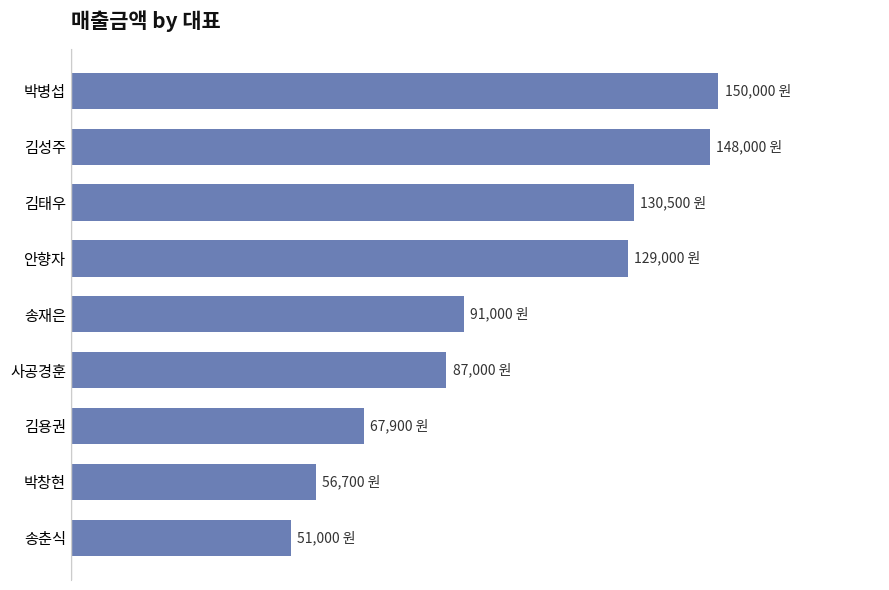

Are the bars grouped side by side (vs. stacked)?

No